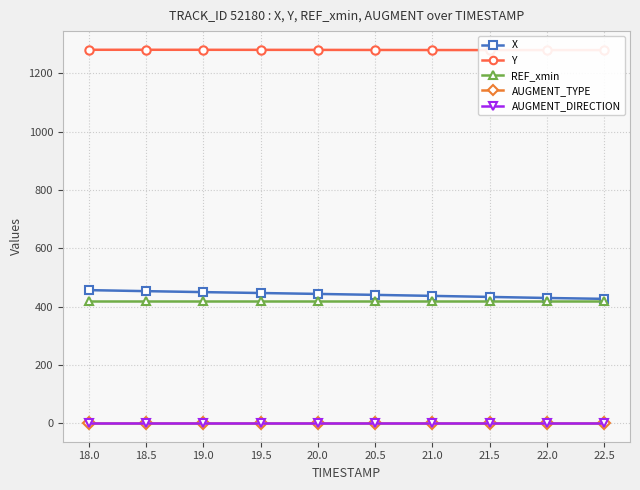

At how many categories does at least one series exceed 610?

10